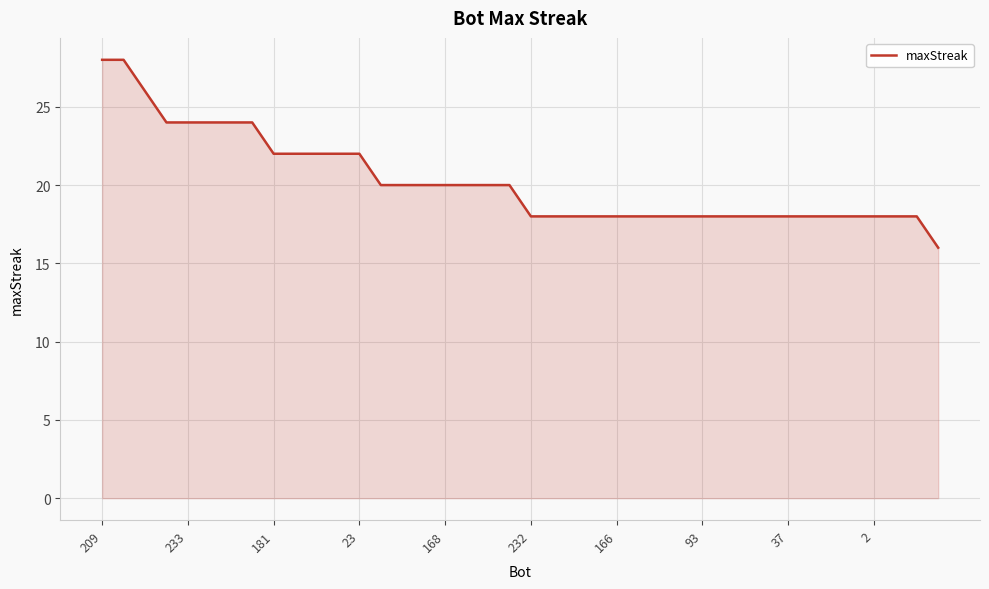

What is the maximum value shown in the chart?

28